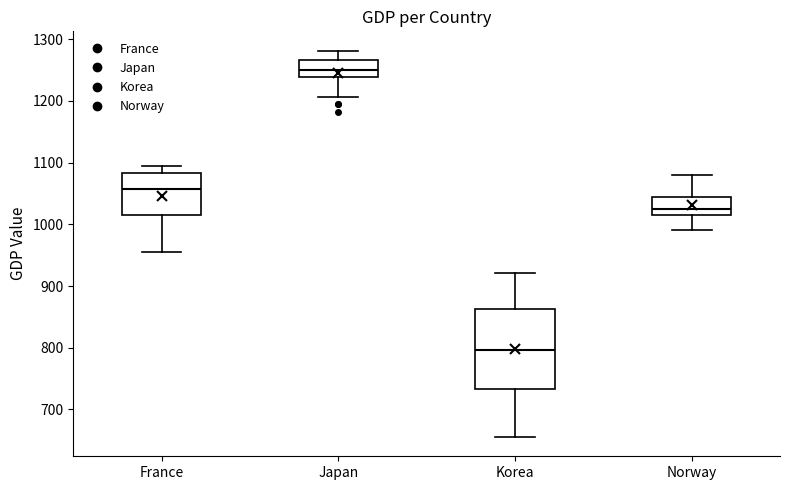

Reading left to right, read every box against the y-axis: the position of its median line, the range the box covers, and the ends of its whiskers. The values are not printed on the chart, so give them approximately, as read against the axis.

France: median 1060, box 1020 to 1080, whiskers 960 to 1100
Japan: median 1250, box 1240 to 1270, whiskers 1210 to 1280
Korea: median 800, box 730 to 860, whiskers 660 to 920
Norway: median 1030, box 1010 to 1040, whiskers 990 to 1080